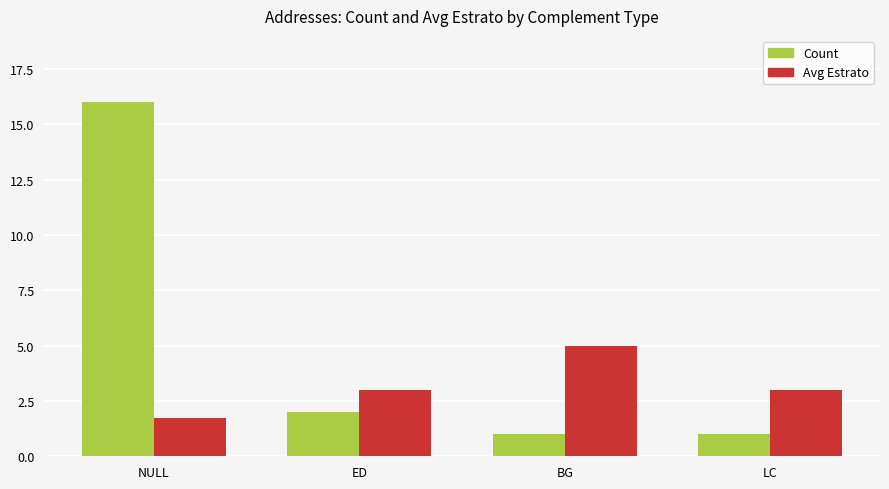

What is the difference between the Count values at ED and NULL?

14.0